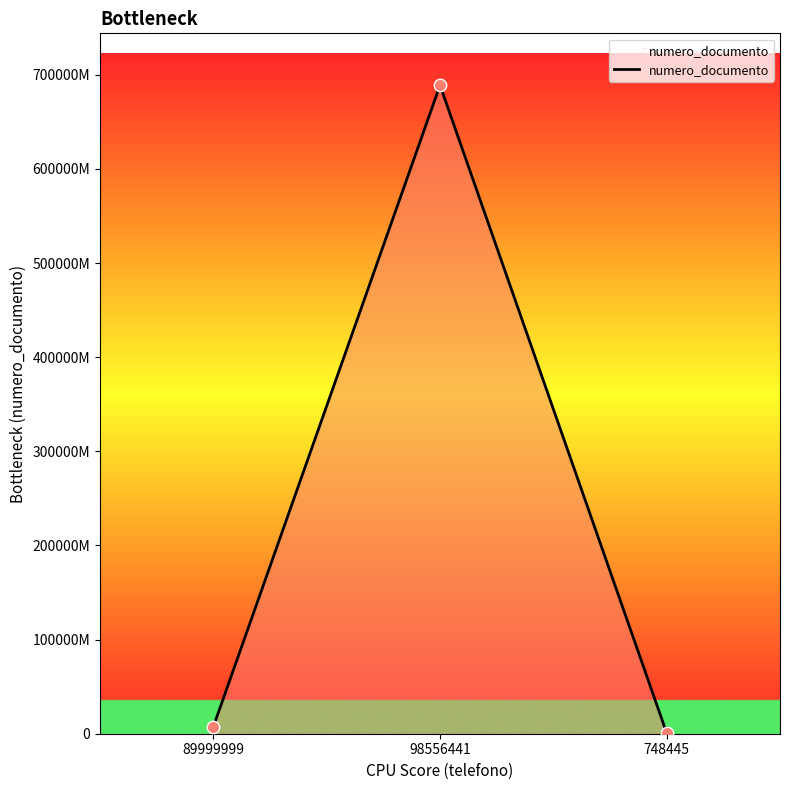

Does the chart have visible grid lines?

No